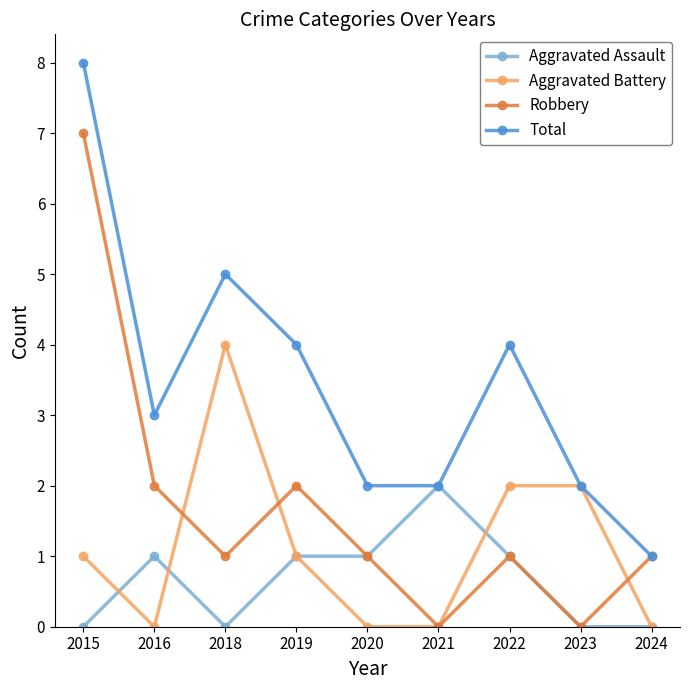

What is the difference between the highest and lowest values at 2015?

8